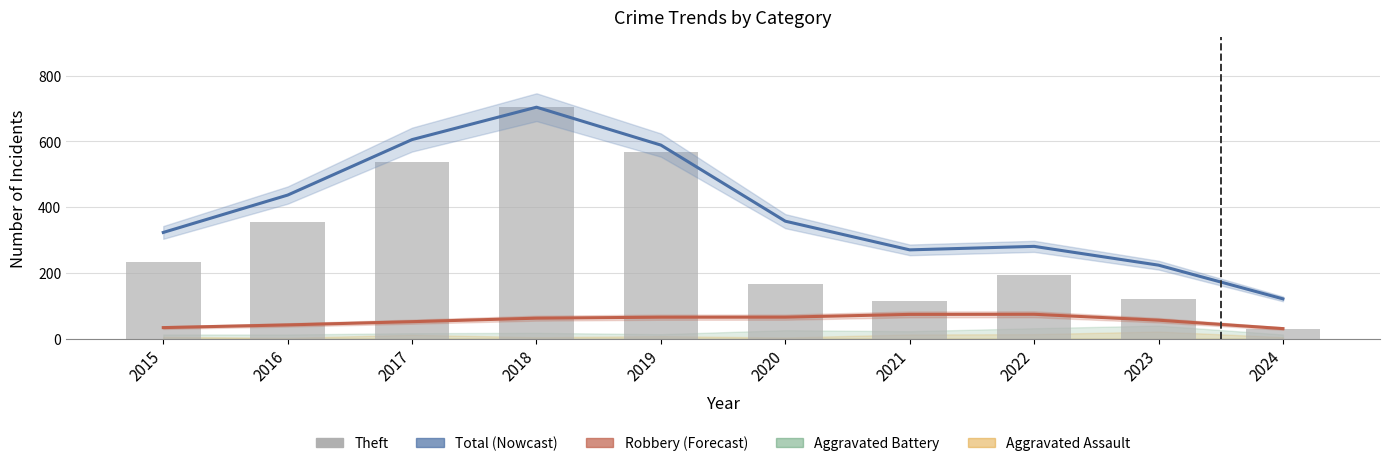

Is it true that Theft equals 251.3 at 2019?

False